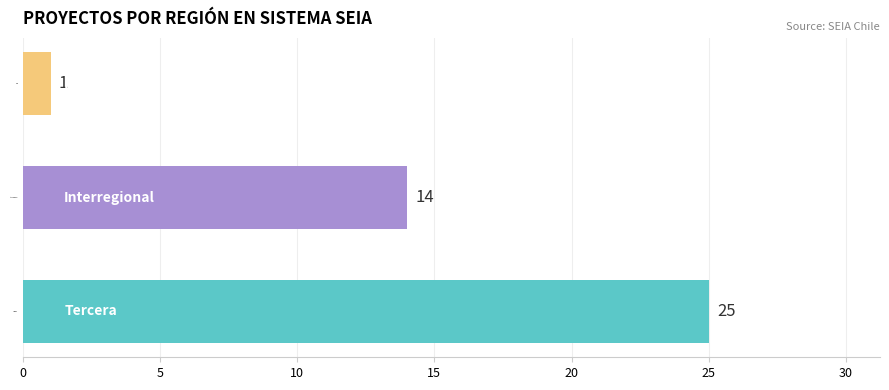

Which has a higher value, Tercera or Interregional?

Tercera